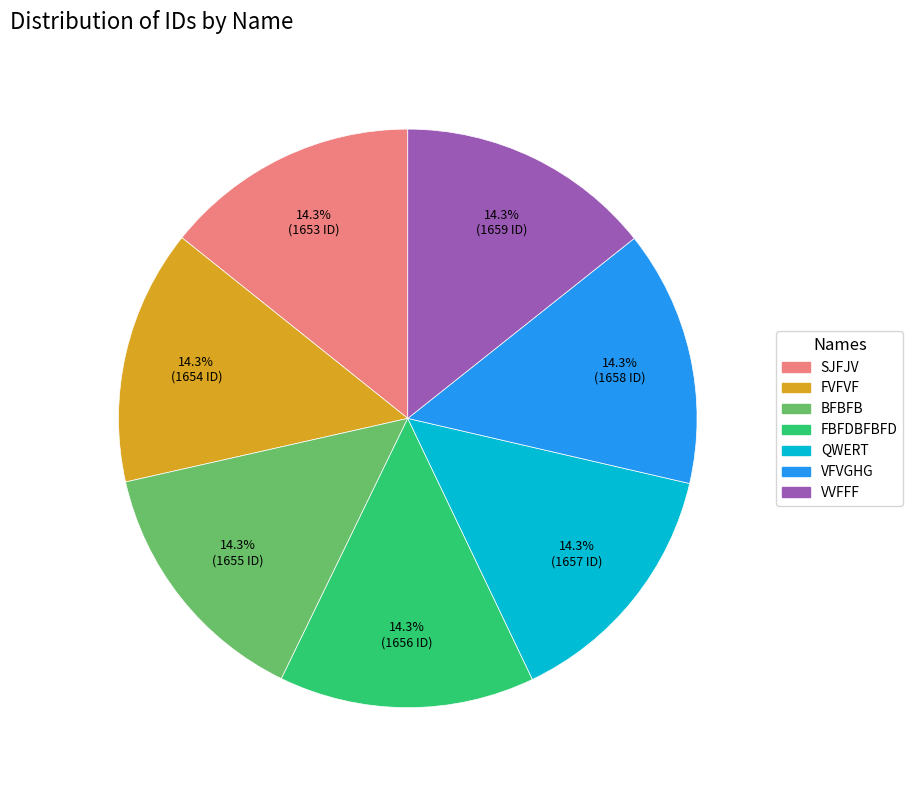

The VVFFF slice represents 14% of the pie. True or false?

True